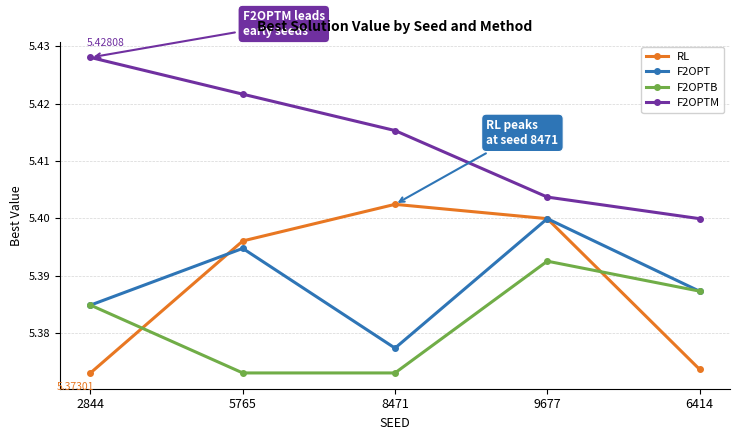

True or false: RL and F2OPTB cross at least once.

True